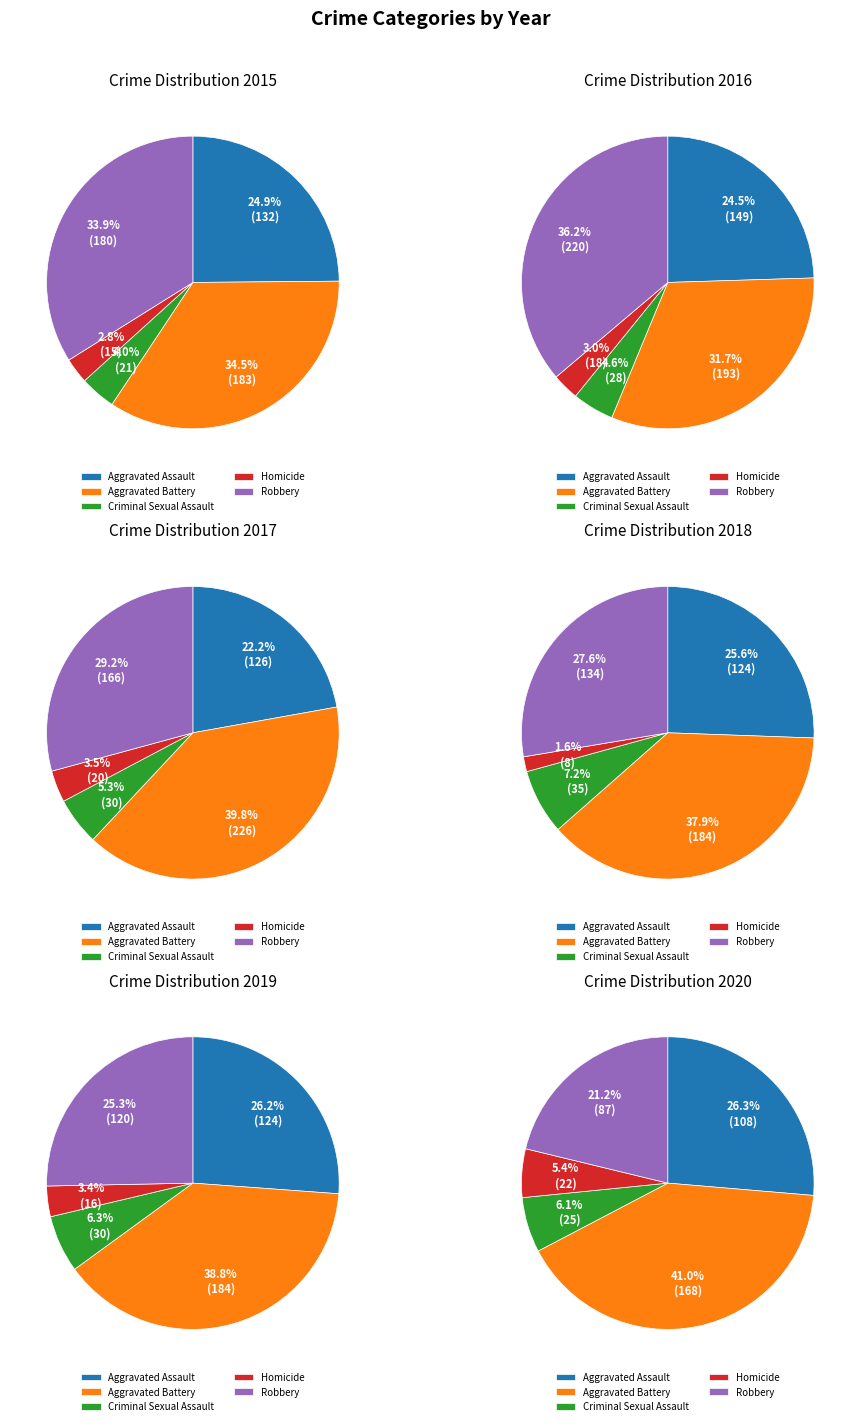

The Robbery slice represents 46% of the pie. True or false?

False